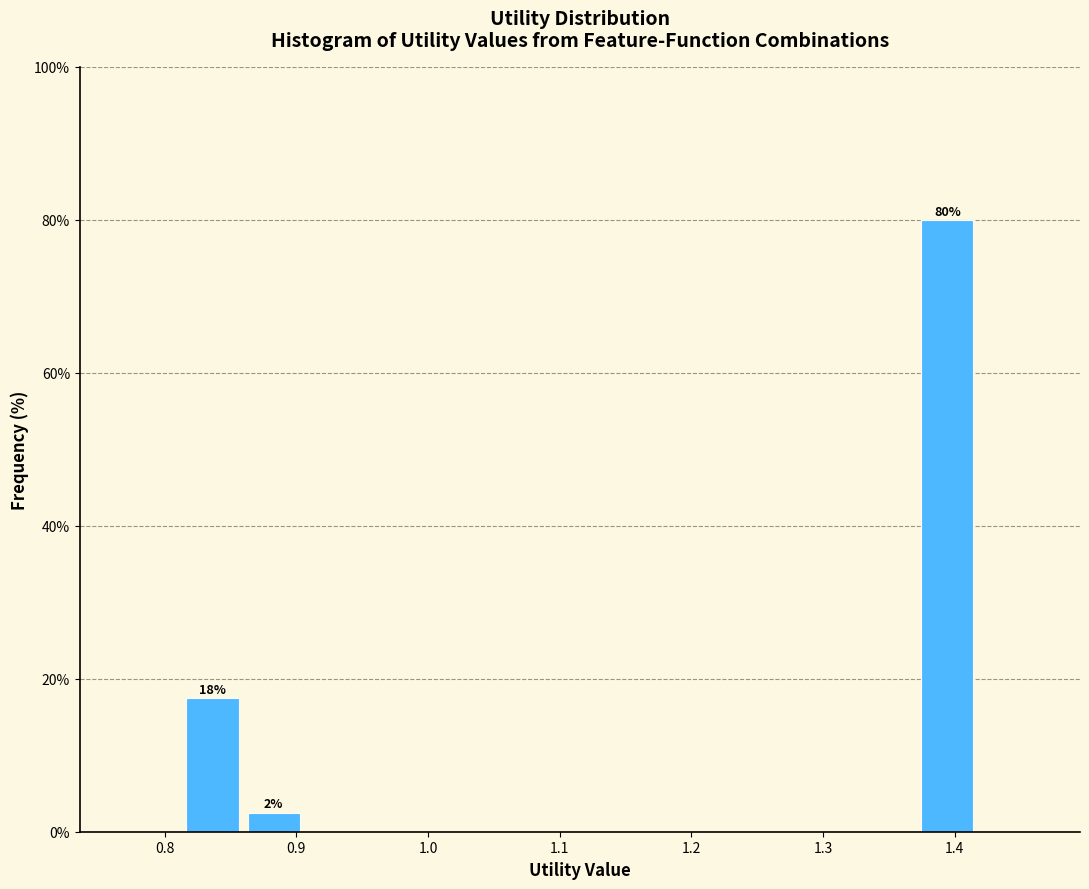

Over which range of the x-axis is the bar tallest?

1.37 to 1.42